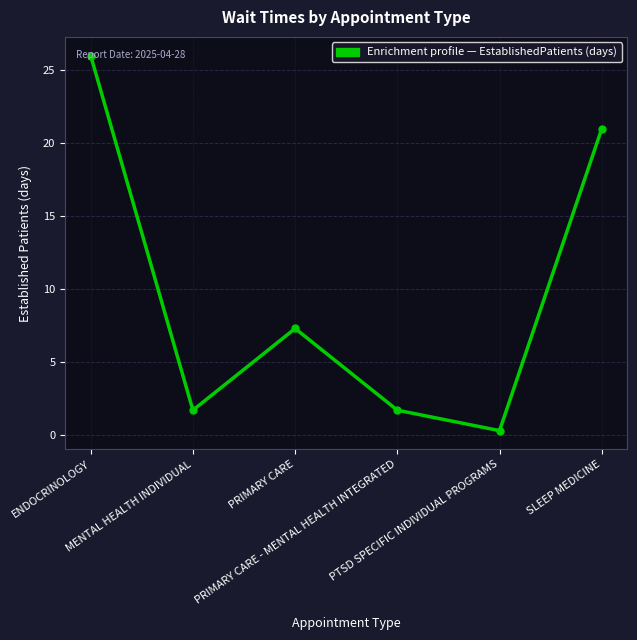

How many data points are less than 7?

3